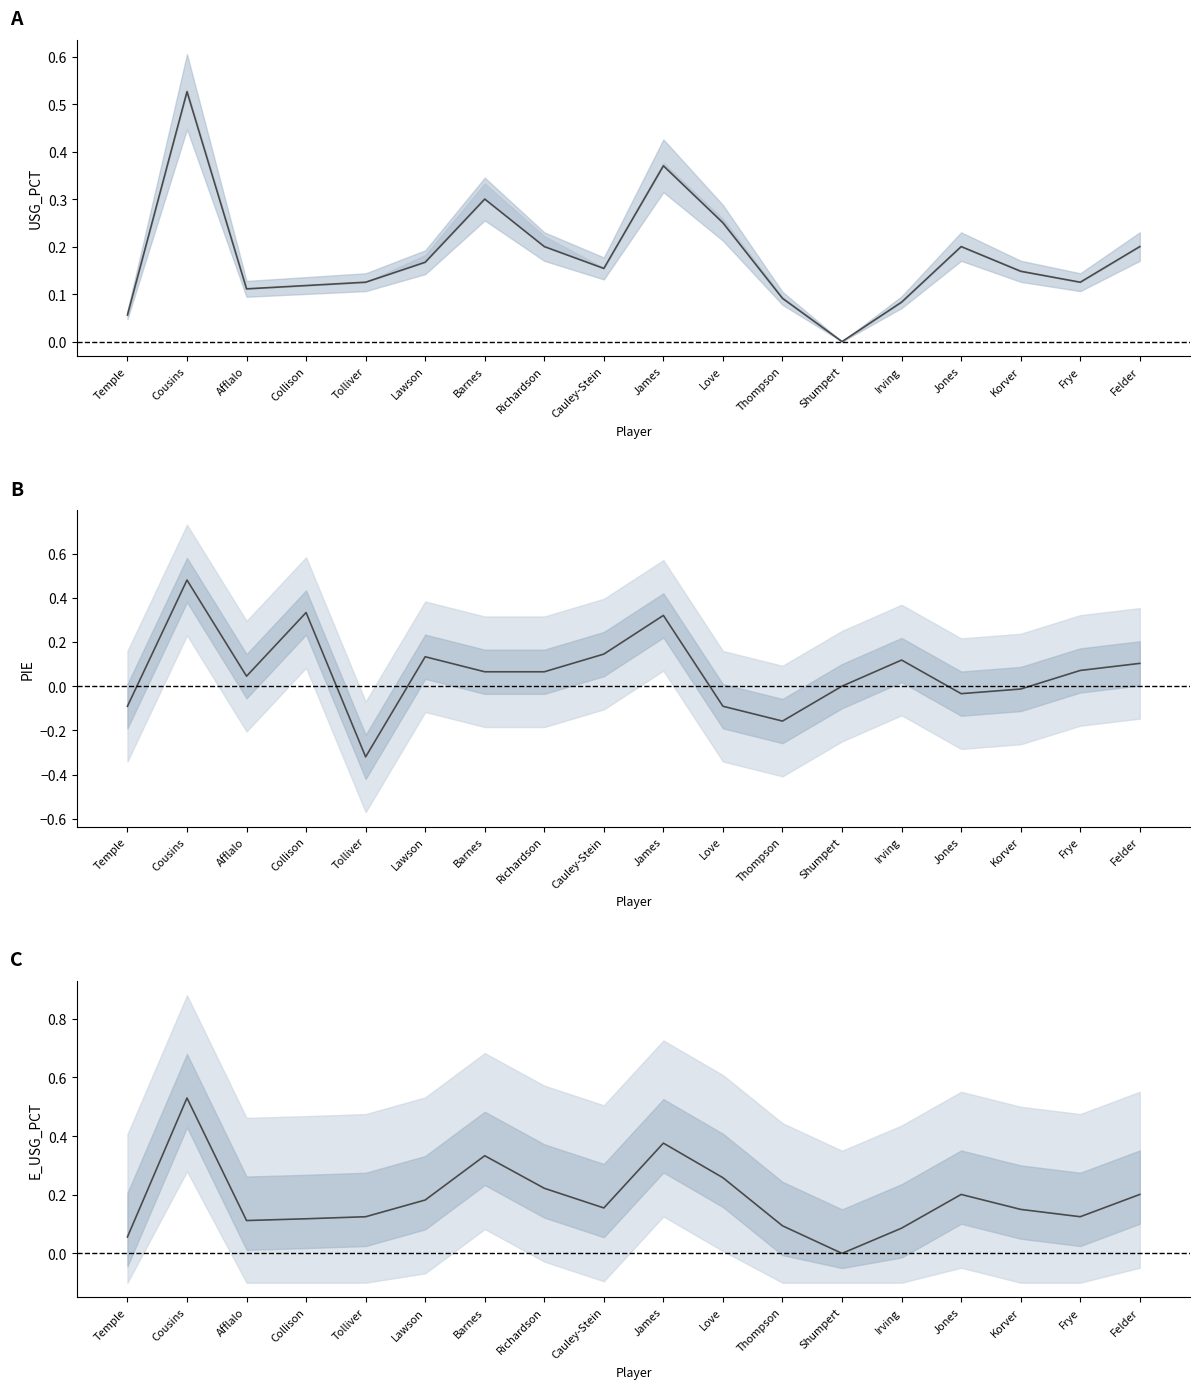

What position from the right is Frye?

2